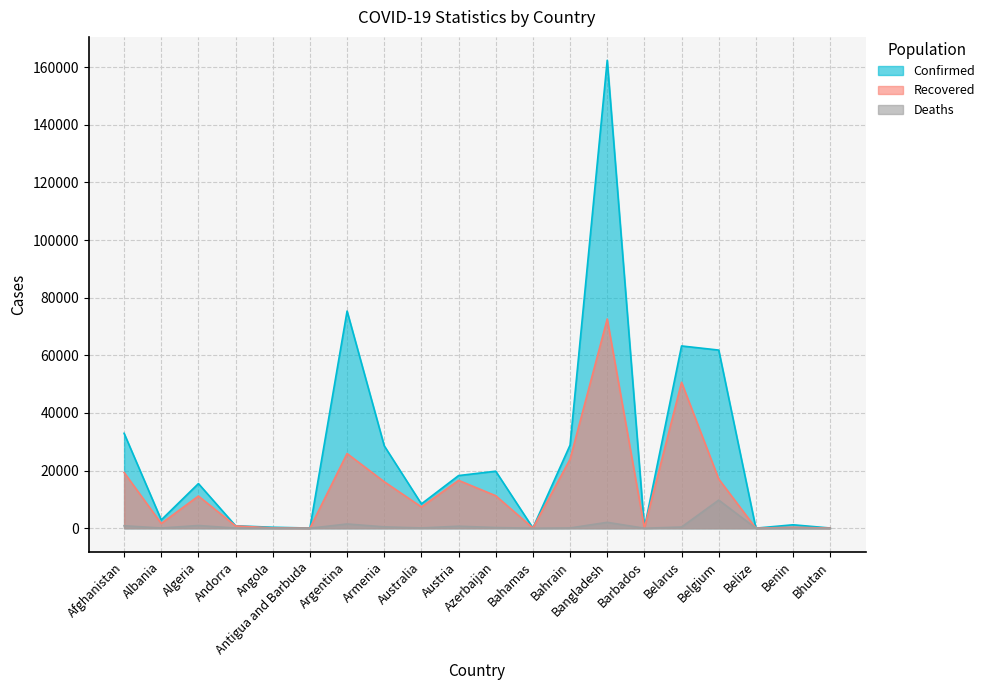

At how many categories does at least one series exceed 111759?

1